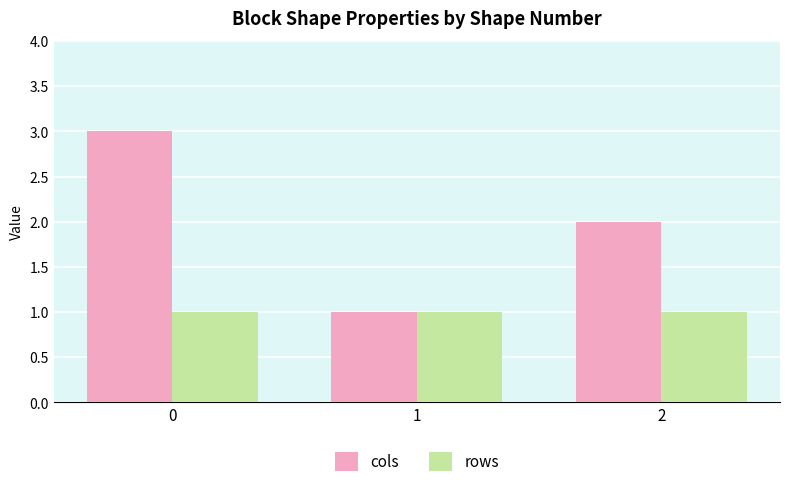

What is the spread (max minus min) of values at 0?

2